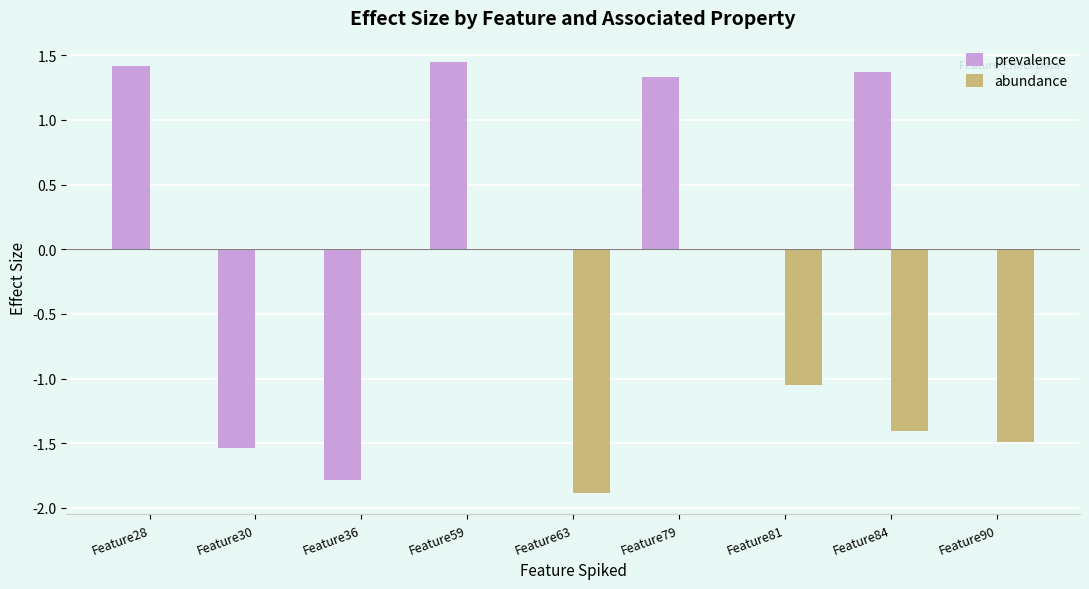

How many distinct data groups are displayed?

2